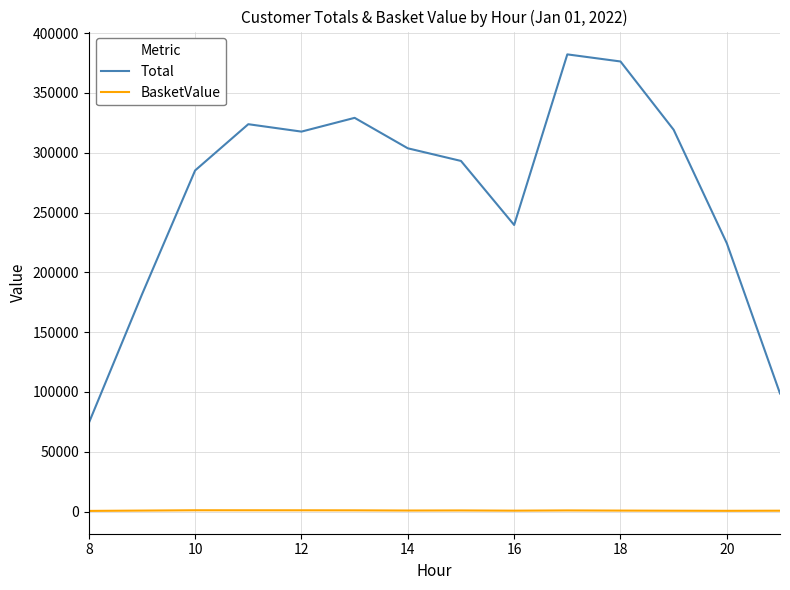

True or false: BasketValue and Total intersect in this chart.

False